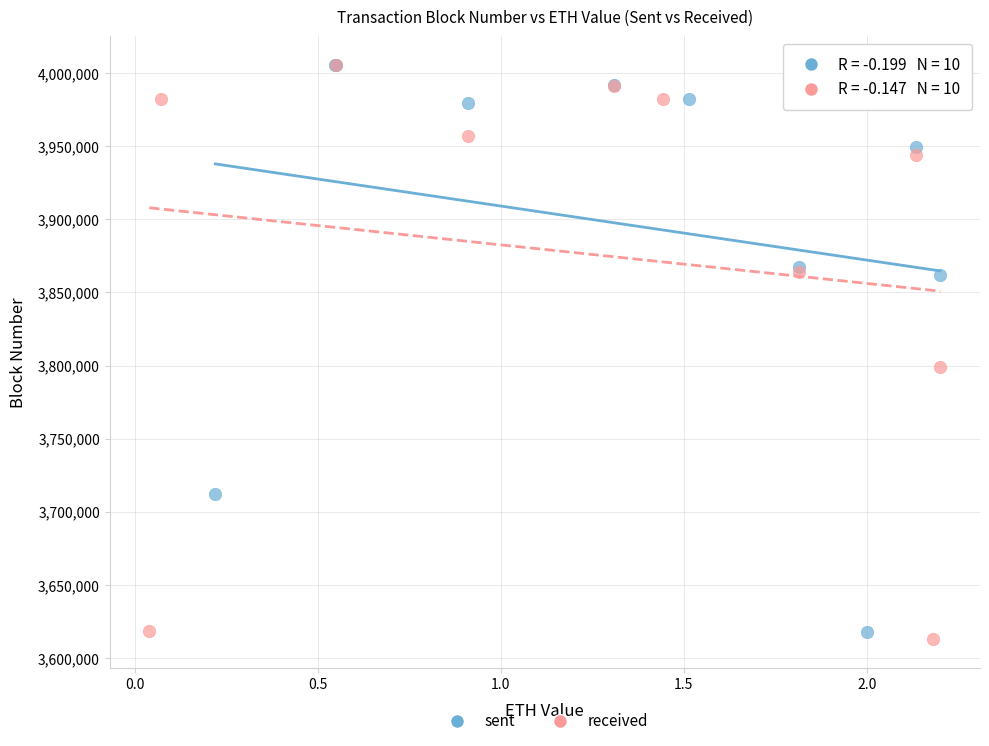

Which series contains the lowest Y value?

received